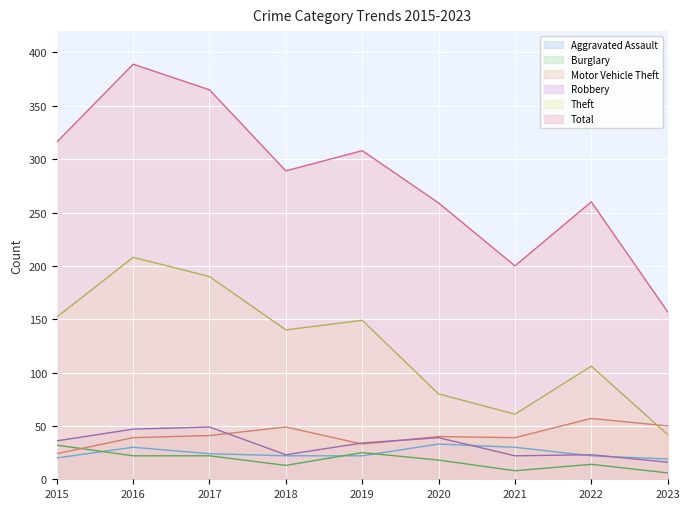

Reading right to left, what are all the values shown in this chart?

Aggravated Assault: 2023=19	2022=22	2021=30	2020=33	2019=22	2018=22	2017=24	2016=30	2015=20
Burglary: 2023=6	2022=14	2021=8	2020=18	2019=25	2018=13	2017=22	2016=22	2015=32
Motor Vehicle Theft: 2023=50	2022=57	2021=39	2020=40	2019=33	2018=49	2017=41	2016=39	2015=24
Robbery: 2023=16	2022=23	2021=22	2020=39	2019=34	2018=23	2017=49	2016=47	2015=36
Theft: 2023=42	2022=106	2021=61	2020=80	2019=149	2018=140	2017=190	2016=208	2015=152
Total: 2023=157	2022=260	2021=200	2020=259	2019=308	2018=289	2017=365	2016=389	2015=316